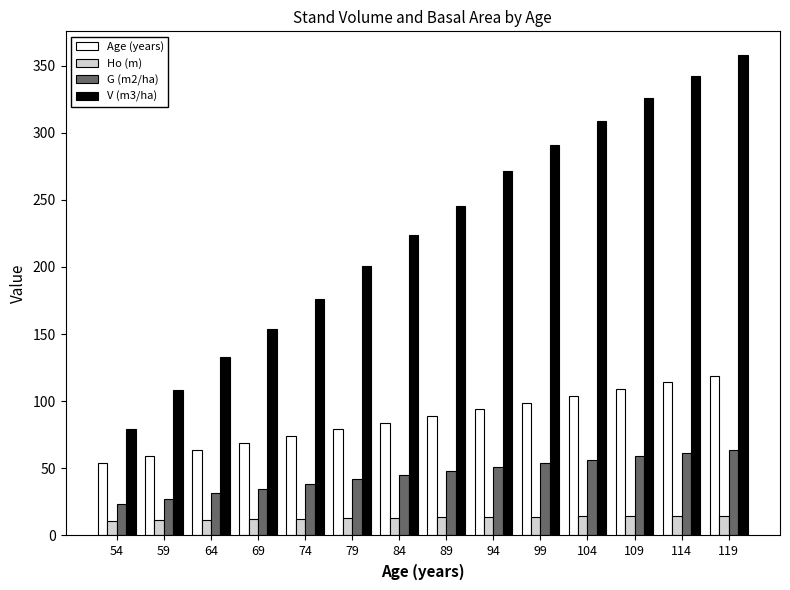

What is the difference between the G (m2/ha) values at 54 and 64?

8.2